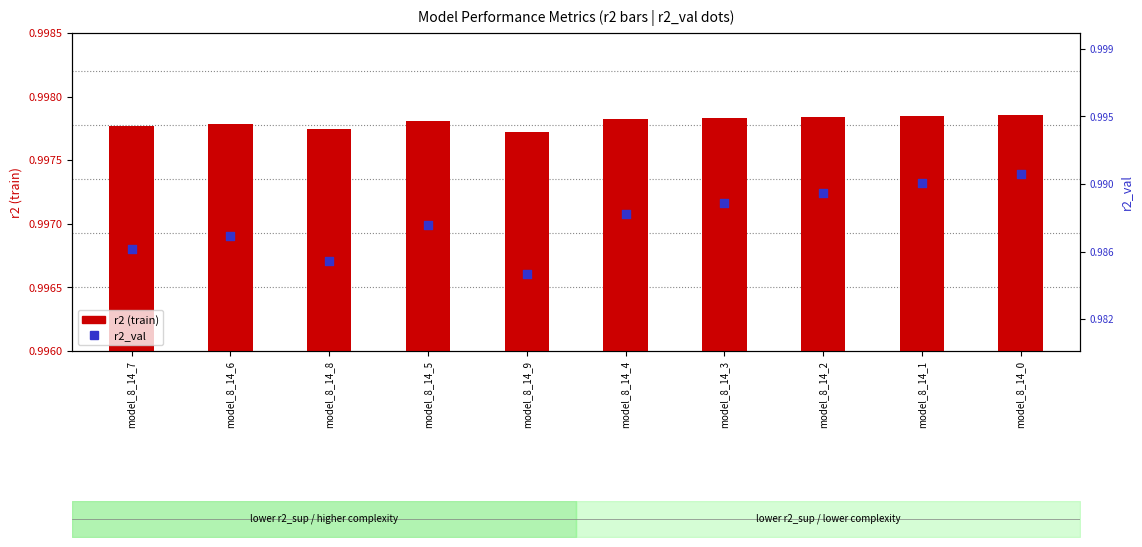

At how many categories does at least one series exceed 0?

10